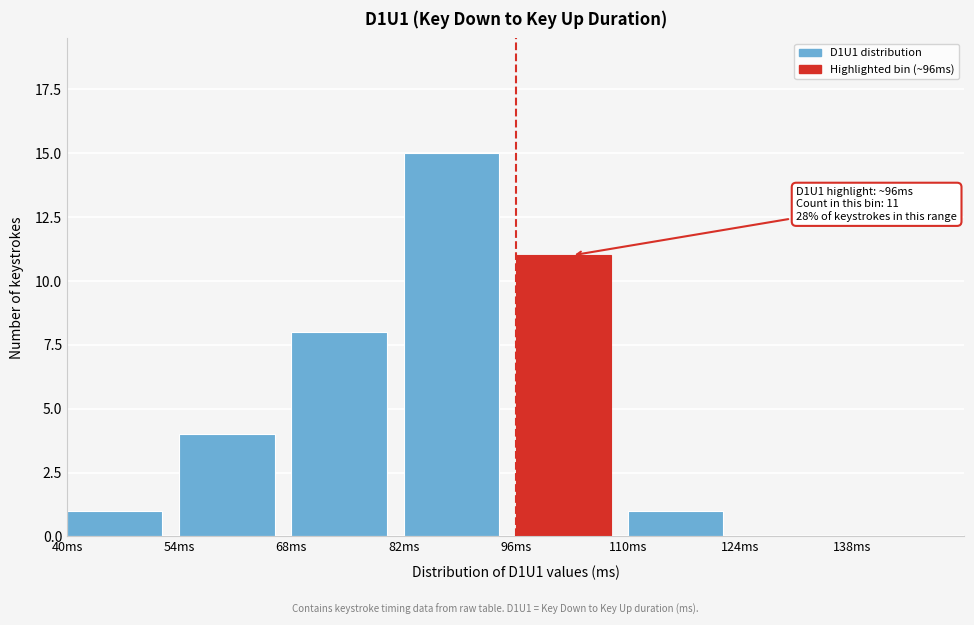

Over which range of the x-axis is the bar tallest?

82 to 96